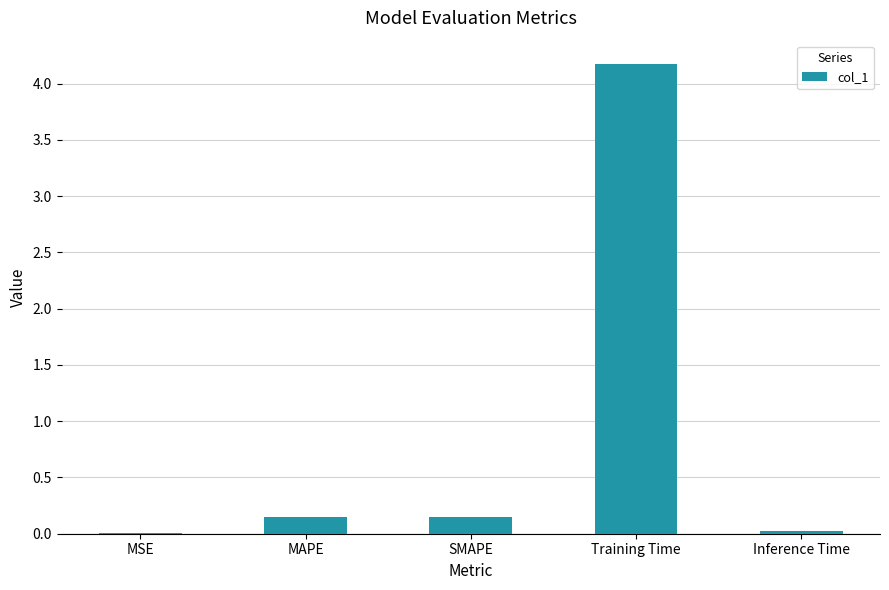

Is it true that the value at Training Time is 4.2?

True